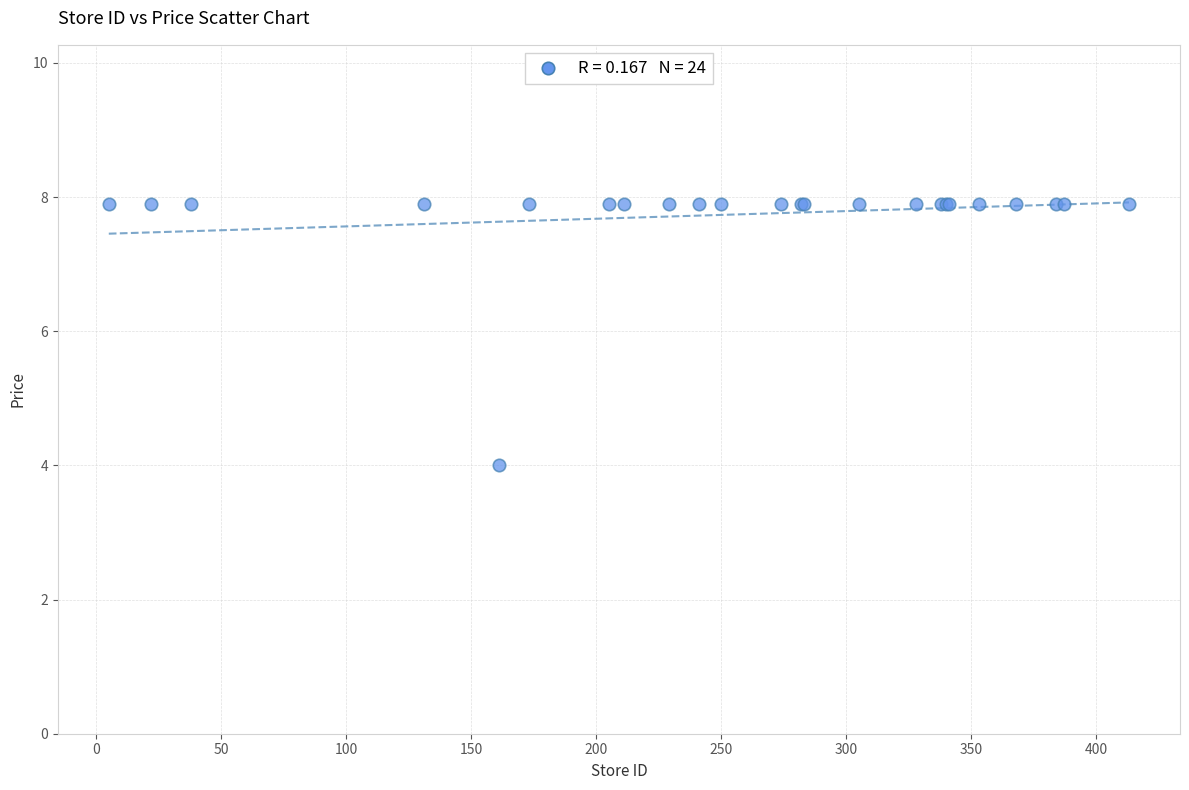

What Y value in the scatter plot is closest to 5?

4.0